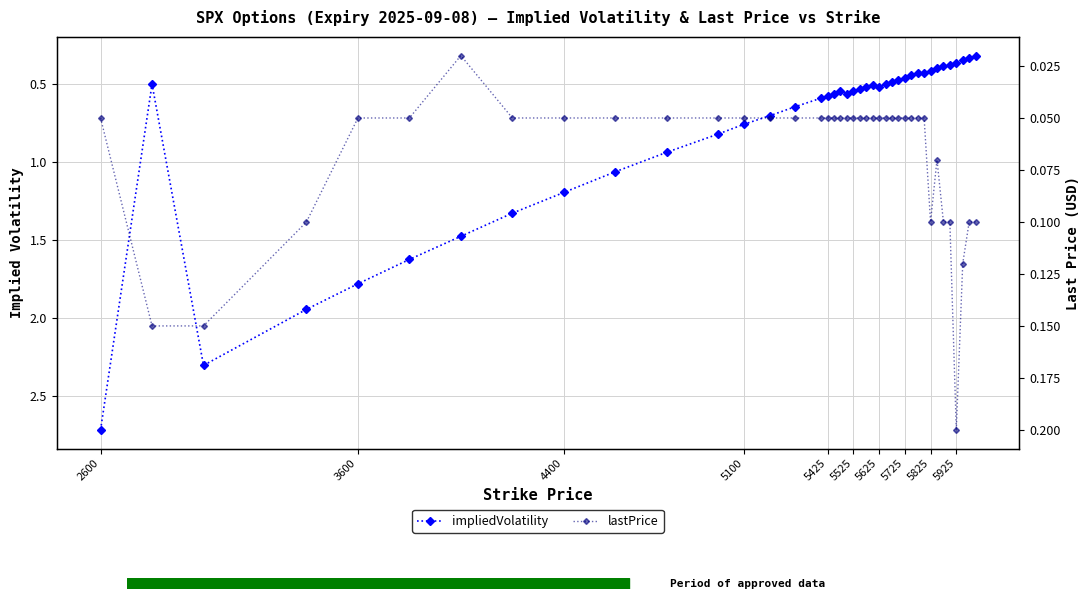

True or false: lastPrice and impliedVolatility intersect in this chart.

False